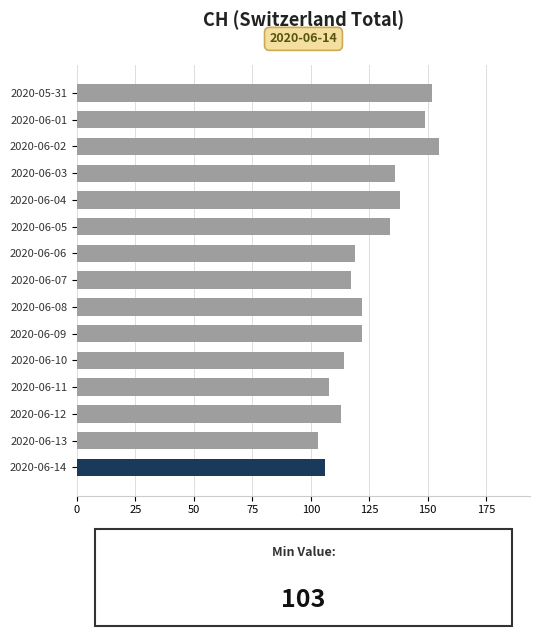

How many data points are less than 122?

7